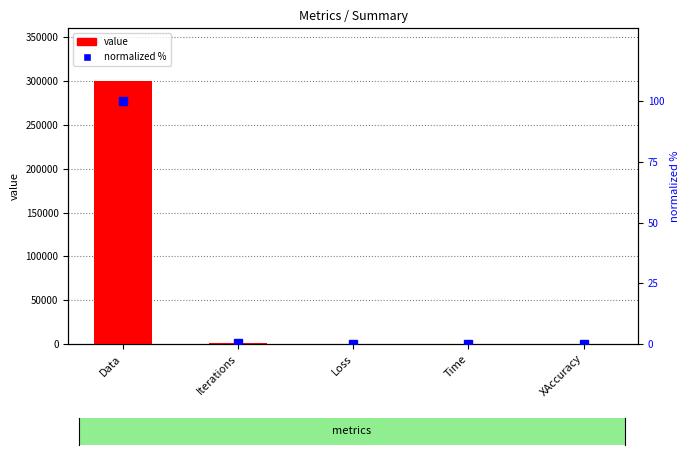

The value of normalized % at XAccuracy is 0.0. True or false?

True